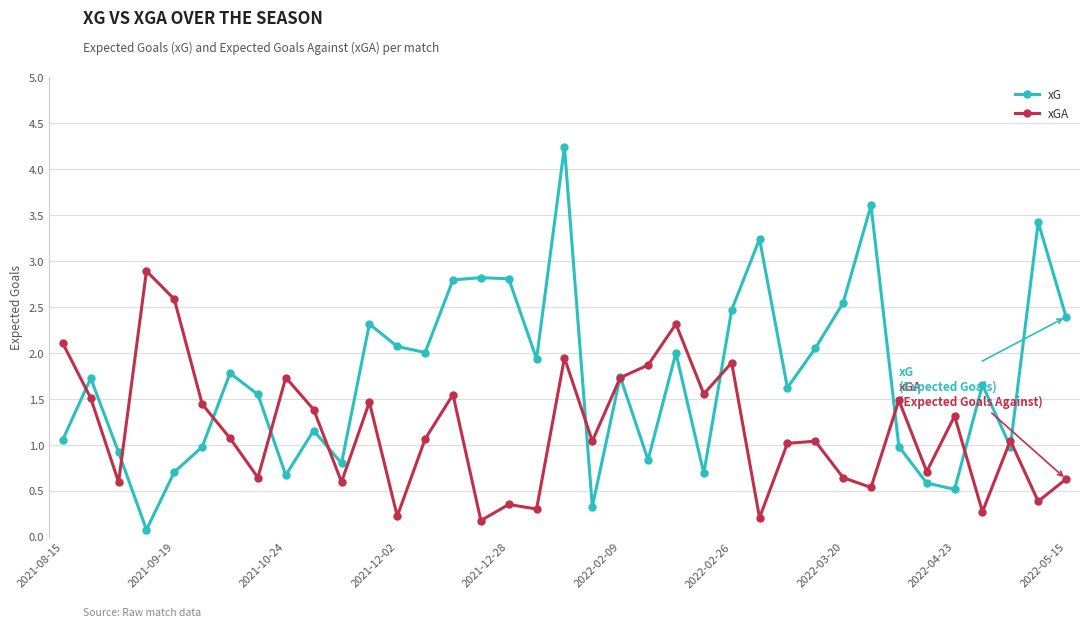

True or false: xGA and xG intersect in this chart.

True